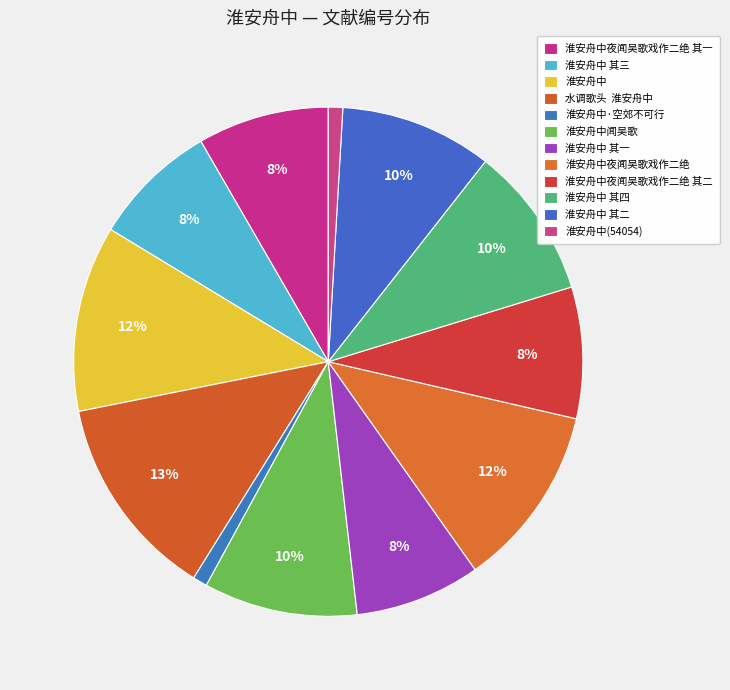

What percentage do 淮安舟中夜闻吴歌戏作二绝 其一 and 淮安舟中 together represent?

20.2%